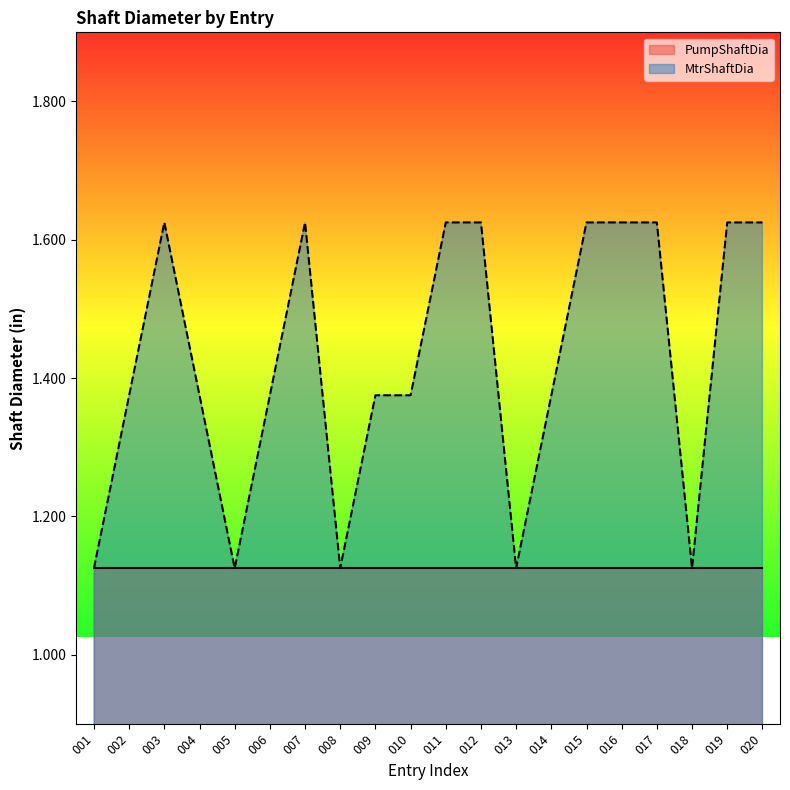

How many interior local peaks (higher than both neighbors) does the data have?

2